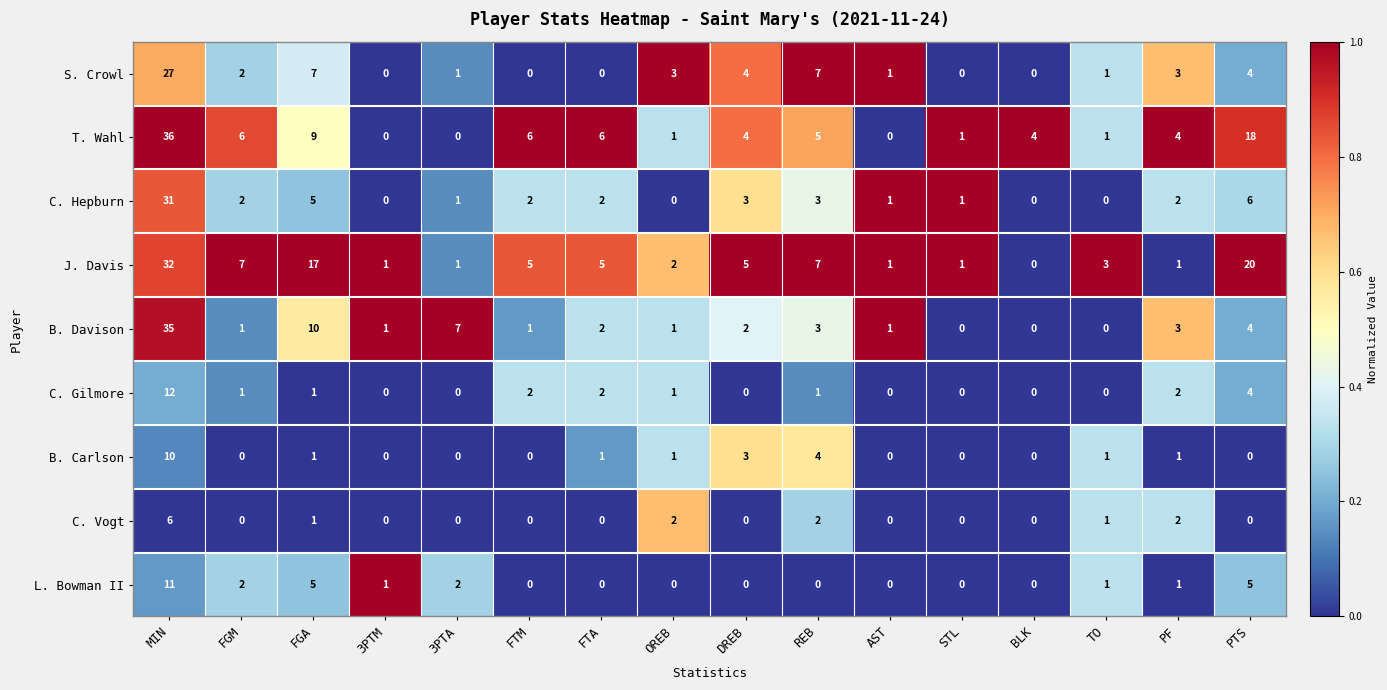

What is the difference between the maximum and second lowest values in the B. Davison series?

35